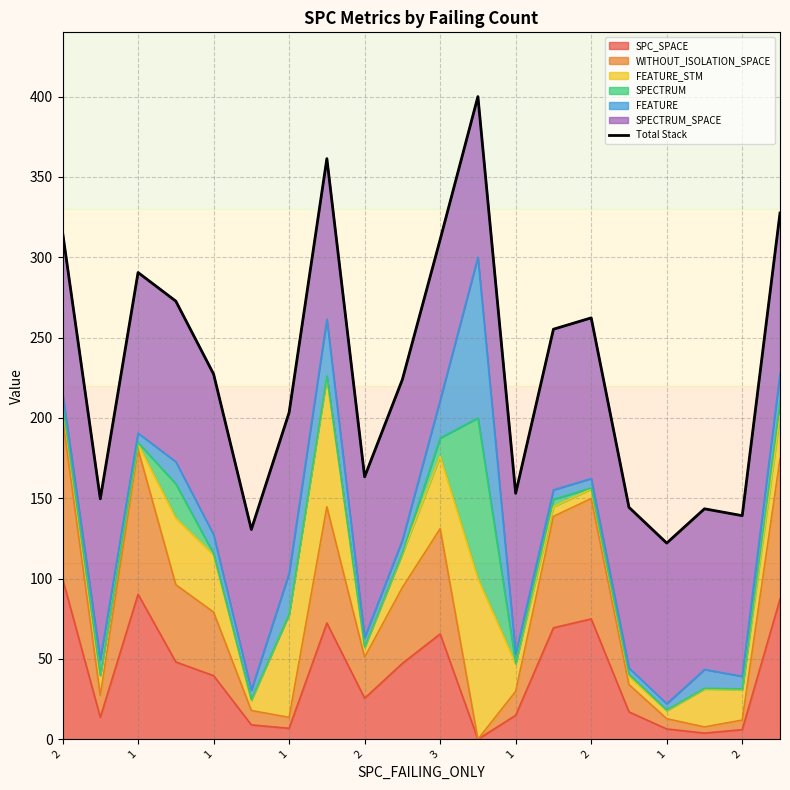

True or false: the data shows 422.2 at 1.

False